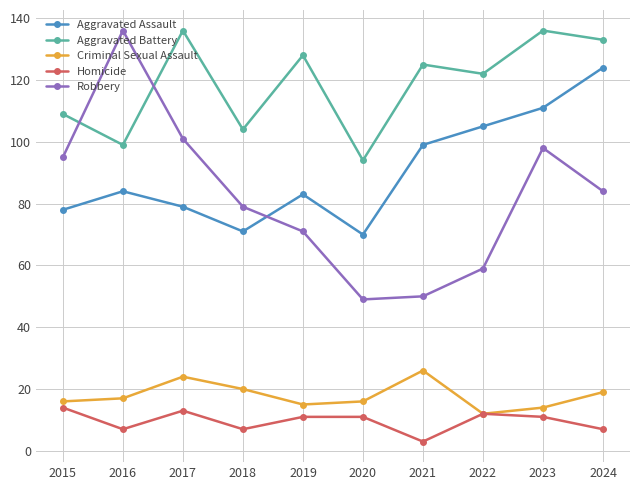

True or false: Aggravated Battery and Aggravated Assault intersect in this chart.

False